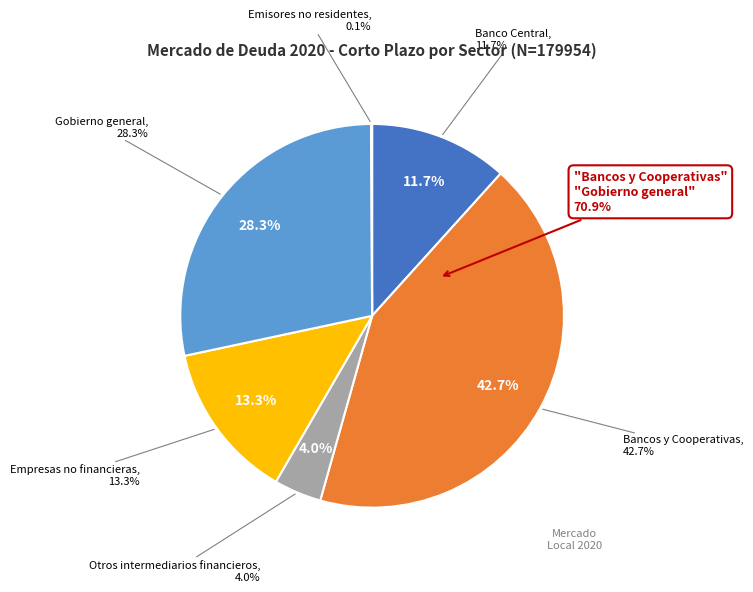

Which slice is the smallest?

Emisores no residentes